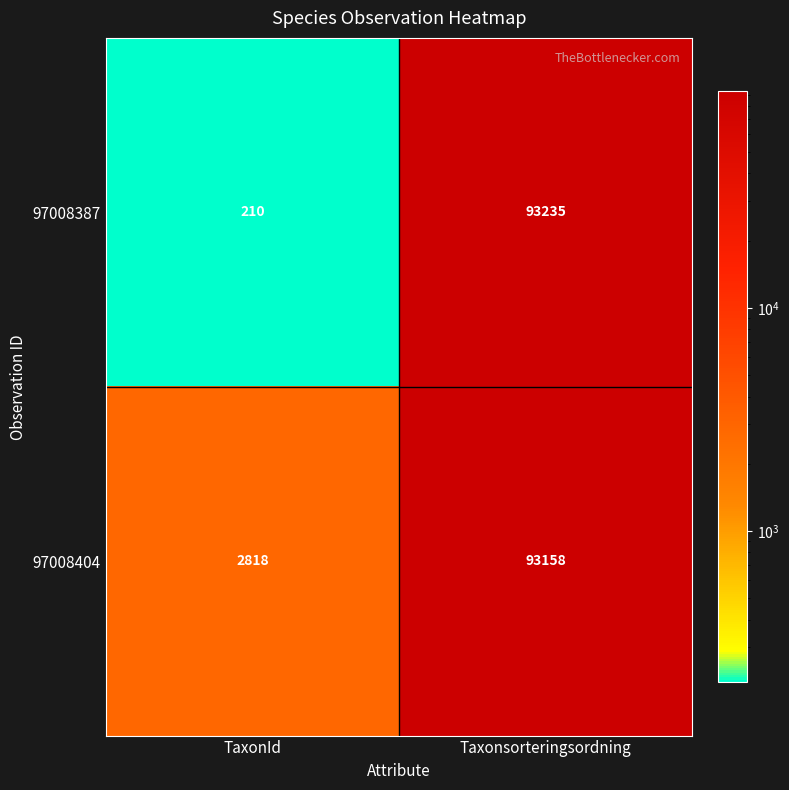

What is the total value across all series at TaxonId?

3028